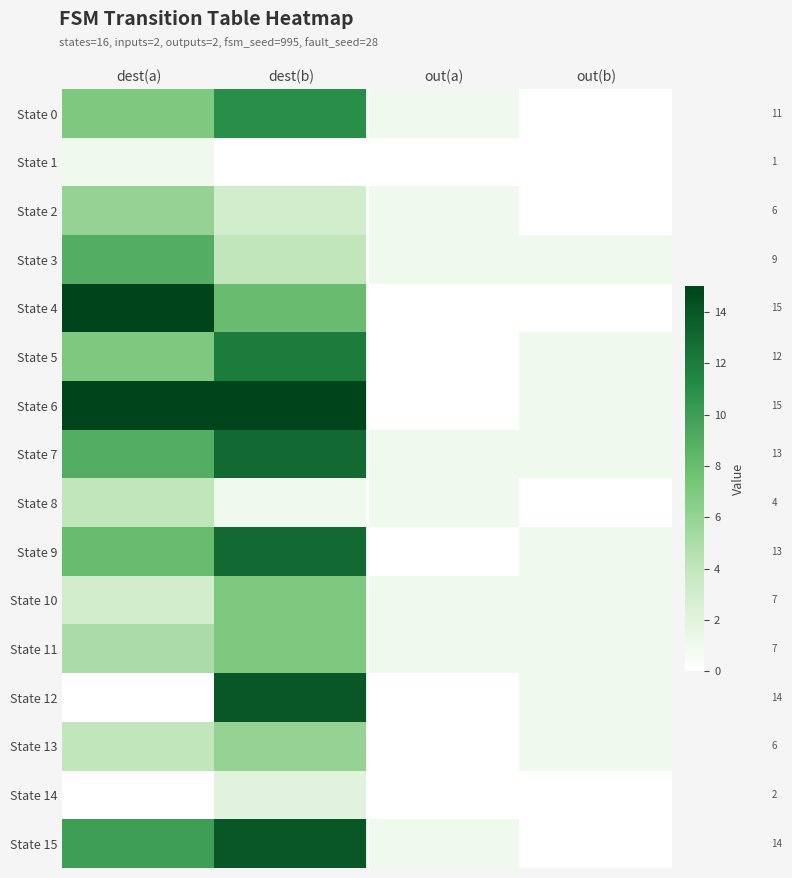

The State 7 series shows 1 at out(b). True or false?

True